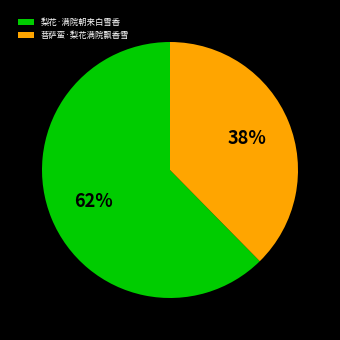

Which has a higher value, 梨花·满院朝来白雪香 or 菩萨蛮·梨花满院飘香雪?

梨花·满院朝来白雪香